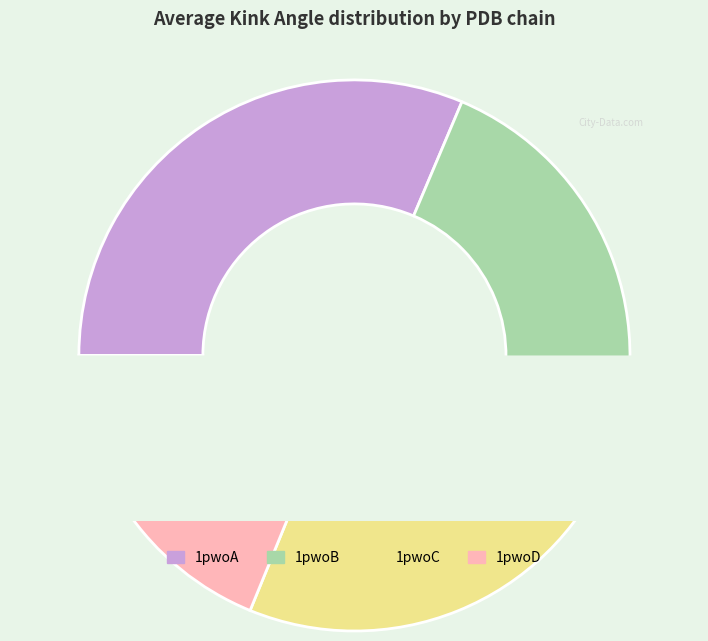

Is there any slice that represents more than half of the pie?

No